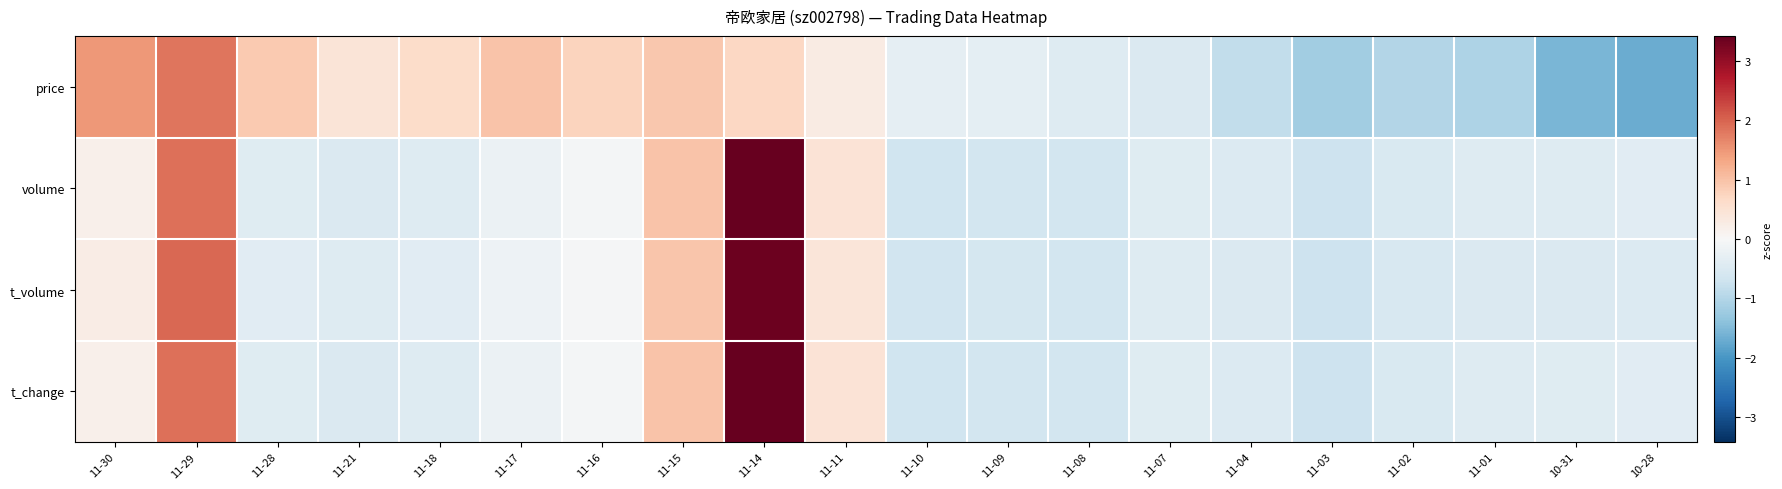

Reading left to right, list all the values displayed in this chart.

price: 11-30=1.5	11-29=1.8	11-28=0.9	11-21=0.4	11-18=0.6	11-17=1.0	11-16=0.8	11-15=0.9	11-14=0.7	11-11=0.3	11-10=-0.3	11-09=-0.3	11-08=-0.4	11-07=-0.5	11-04=-0.8	11-03=-1.2	11-02=-1.0	11-01=-1.0	10-31=-1.6	10-28=-1.7
volume: 11-30=0.2	11-29=1.9	11-28=-0.4	11-21=-0.5	11-18=-0.4	11-17=-0.2	11-16=-0.1	11-15=1.0	11-14=3.4	11-11=0.5	11-10=-0.7	11-09=-0.6	11-08=-0.6	11-07=-0.4	11-04=-0.5	11-03=-0.7	11-02=-0.5	11-01=-0.4	10-31=-0.4	10-28=-0.4
t_volume: 11-30=0.3	11-29=2.0	11-28=-0.4	11-21=-0.5	11-18=-0.4	11-17=-0.2	11-16=-0.0	11-15=1.0	11-14=3.4	11-11=0.4	11-10=-0.7	11-09=-0.6	11-08=-0.6	11-07=-0.4	11-04=-0.5	11-03=-0.7	11-02=-0.5	11-01=-0.5	10-31=-0.5	10-28=-0.5
t_change: 11-30=0.2	11-29=1.9	11-28=-0.4	11-21=-0.5	11-18=-0.4	11-17=-0.2	11-16=-0.1	11-15=1.0	11-14=3.4	11-11=0.5	11-10=-0.7	11-09=-0.6	11-08=-0.6	11-07=-0.4	11-04=-0.5	11-03=-0.7	11-02=-0.5	11-01=-0.4	10-31=-0.4	10-28=-0.4